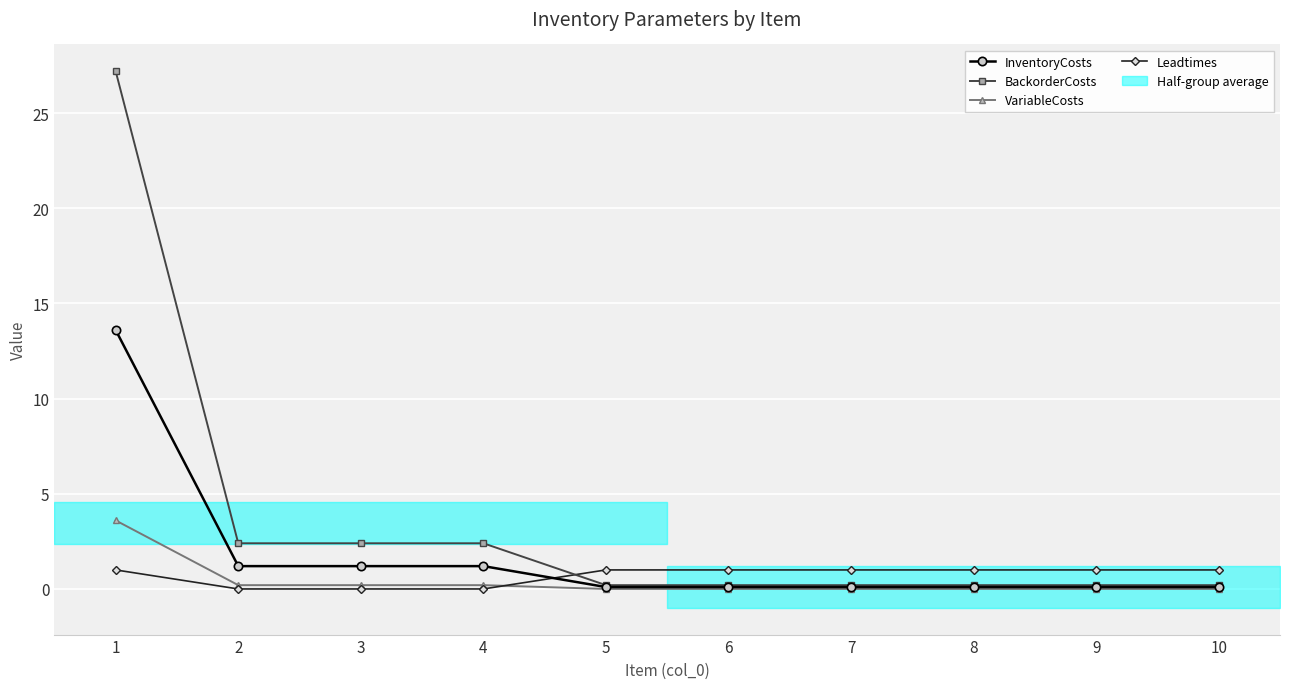

Rank the categories by BackorderCosts value from lowest to highest.

5, 6, 7, 8, 9, 10, 2, 3, 4, 1